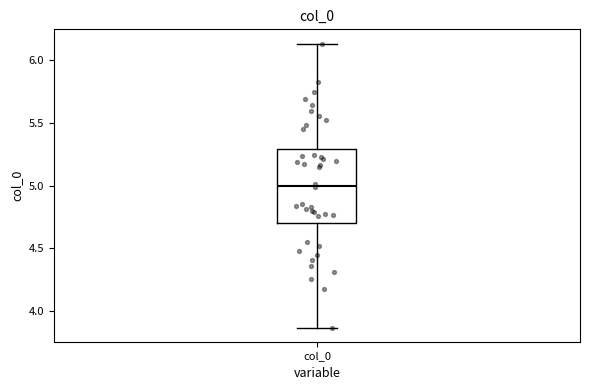

Read this box plot against the y-axis: the position of the median line, the range covered by the box, and the ends of both whiskers. The values are not printed on the chart, so give them approximately, as read against the axis.

median 5.00, box 4.70 to 5.30, whiskers 3.85 to 6.15